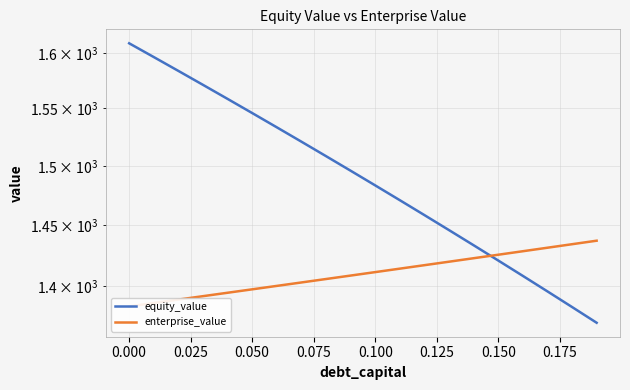

Reading left to right, list all the values displayed in this chart.

equity_value: 1608.9	1596.3	1583.7	1571.1	1558.5	1546.0	1533.4	1520.9	1508.3	1495.8	1483.3	1470.8	1458.3	1445.8	1433.4	1420.9	1408.5	1396.0	1383.6	1371.2
enterprise_value: 1384.1	1386.8	1389.5	1392.2	1394.9	1397.7	1400.4	1403.2	1405.9	1408.7	1411.5	1414.3	1417.1	1419.9	1422.8	1425.6	1428.5	1431.3	1434.2	1437.1